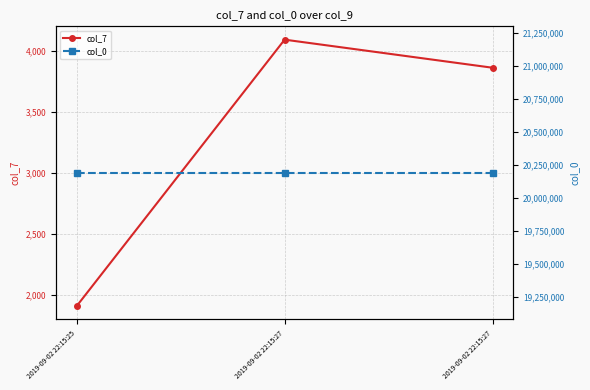

Reading right to left, list all the values displayed in this chart.

col_7: 2019-09-02 22:15:27=3860	2019-09-02 22:15:27=4090	2019-09-02 22:15:25=1908
col_0: 2019-09-02 22:15:27=20190902	2019-09-02 22:15:27=20190902	2019-09-02 22:15:25=20190902